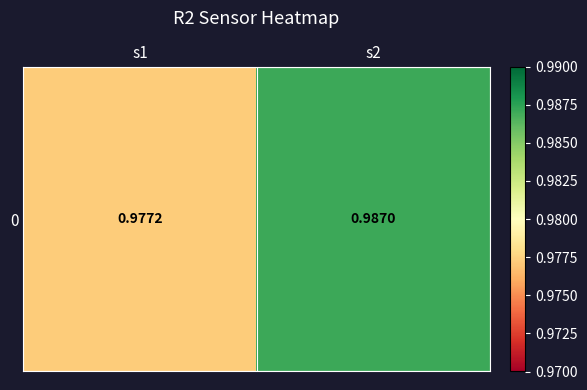

Rank the categories by value from highest to lowest.

s2, s1